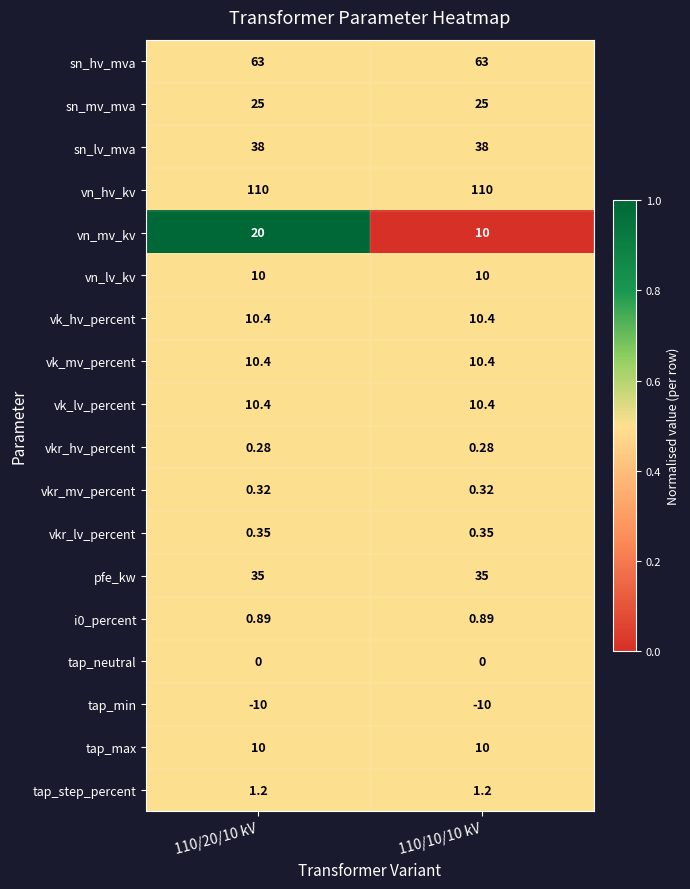

Which series has the widest spread of values?

vn_mv_kv